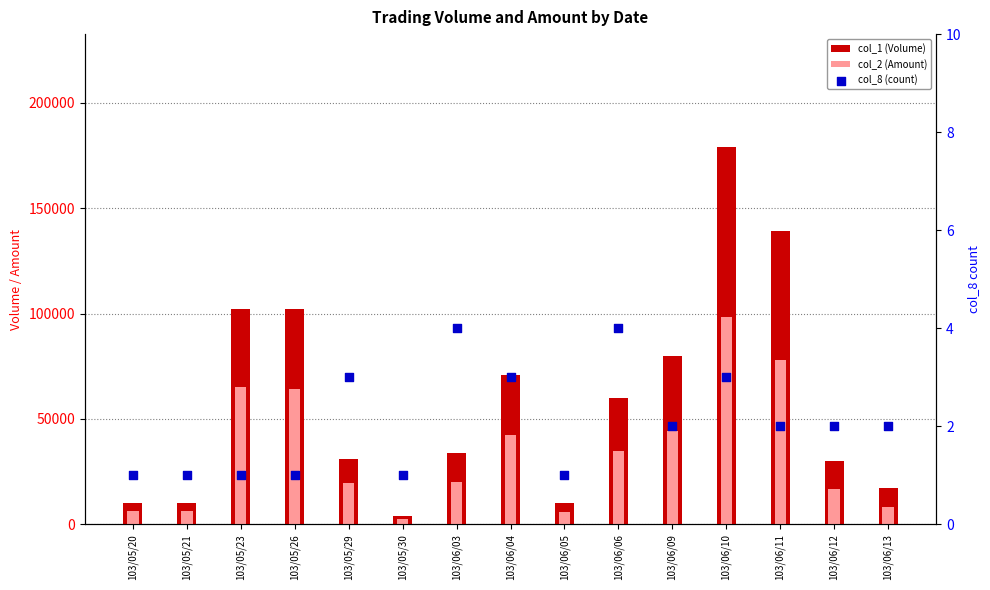

At how many categories does at least one series exceed 45406?

7